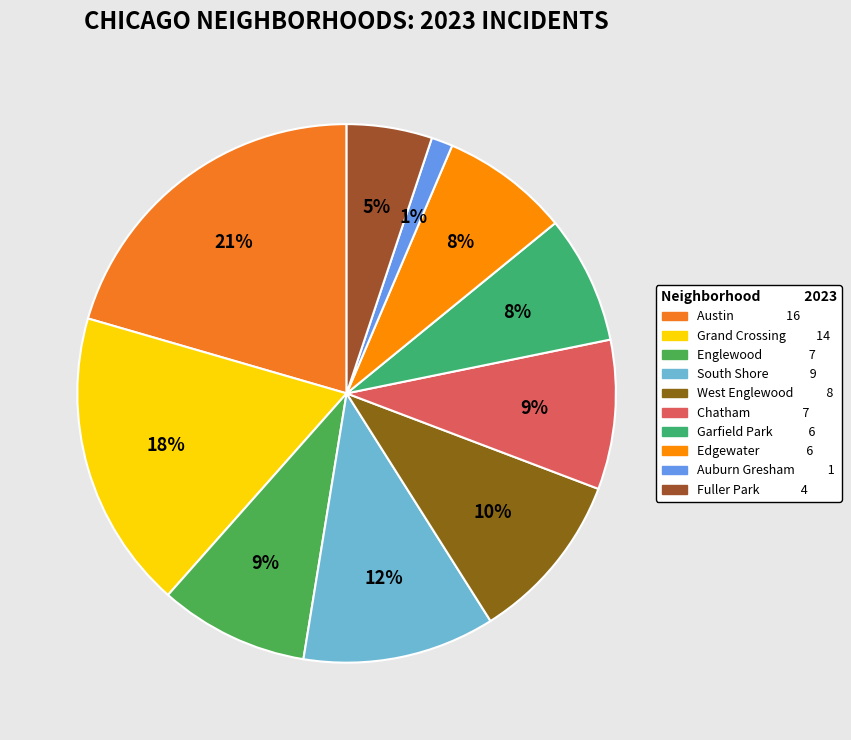

Count the number of slices in the pie.

10